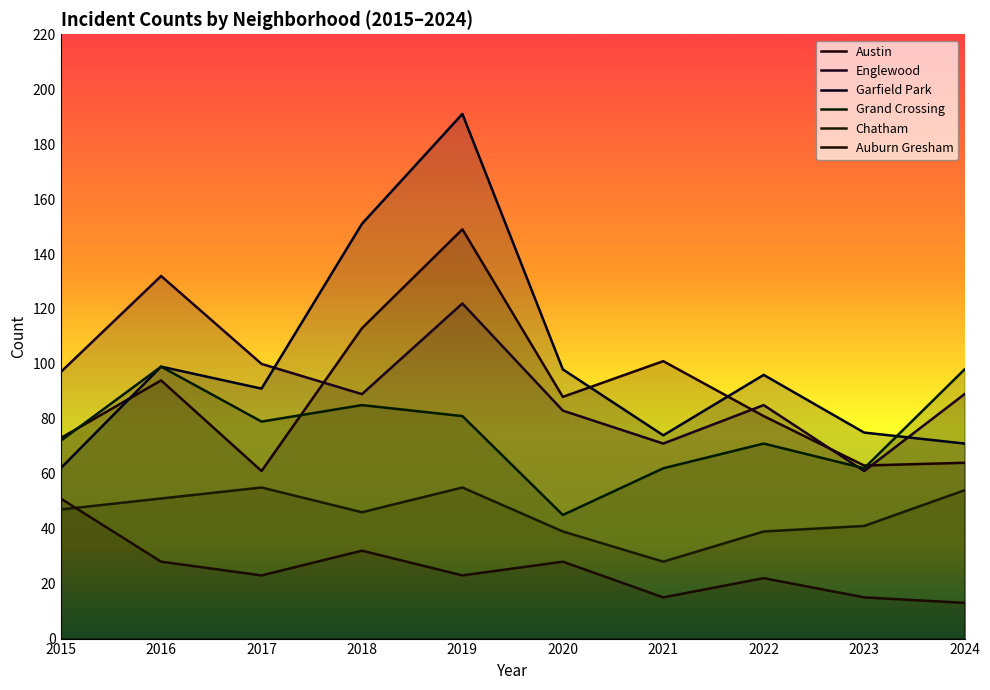

Reading left to right, transcribe all the data shown in this chart.

Austin: 2015=73	2016=94	2017=61	2018=113	2019=149	2020=88	2021=101	2022=81	2023=63	2024=64
Englewood: 2015=97	2016=132	2017=100	2018=89	2019=122	2020=83	2021=71	2022=85	2023=61	2024=89
Garfield Park: 2015=62	2016=99	2017=91	2018=151	2019=191	2020=98	2021=74	2022=96	2023=75	2024=71
Grand Crossing: 2015=72	2016=99	2017=79	2018=85	2019=81	2020=45	2021=62	2022=71	2023=62	2024=98
Chatham: 2015=47	2016=51	2017=55	2018=46	2019=55	2020=39	2021=28	2022=39	2023=41	2024=54
Auburn Gresham: 2015=51	2016=28	2017=23	2018=32	2019=23	2020=28	2021=15	2022=22	2023=15	2024=13